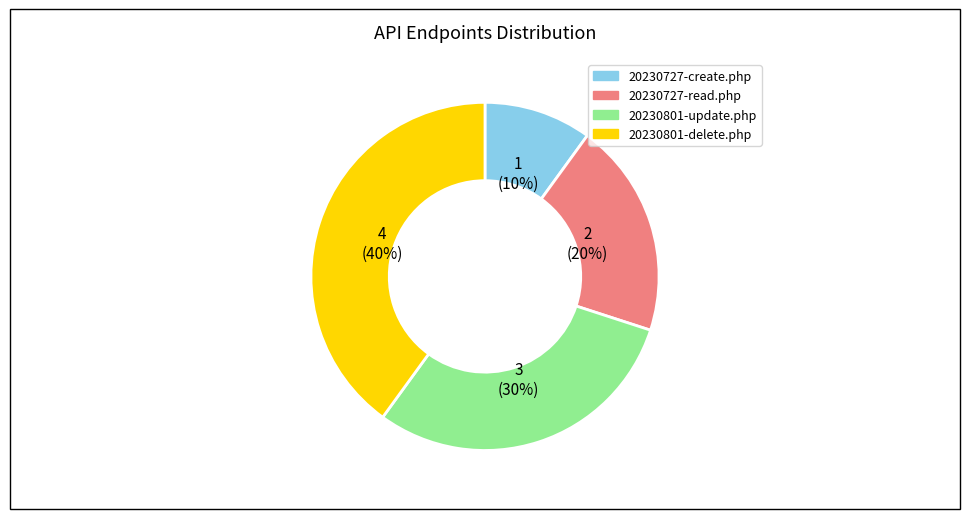

Is there any slice that represents more than half of the pie?

No